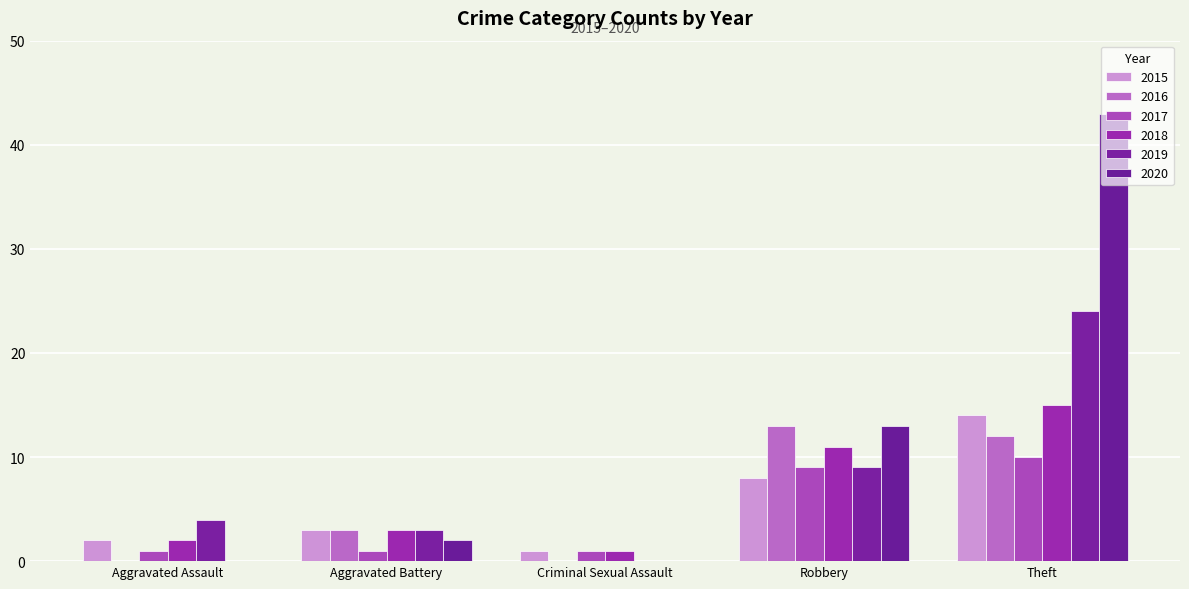

Are the bars grouped side by side (vs. stacked)?

Yes